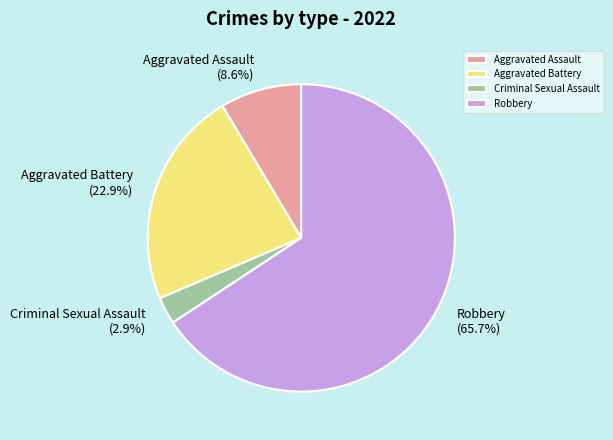

Which has a higher value, Aggravated Assault (8.6%) or Robbery (65.7%)?

Robbery (65.7%)